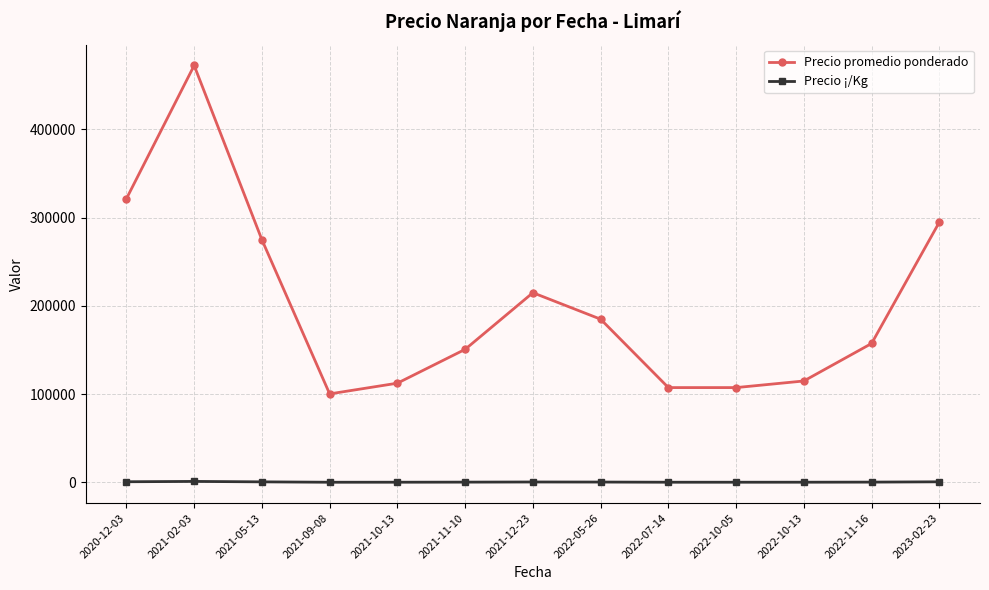

Is this an area chart (filled region under the line)?

No